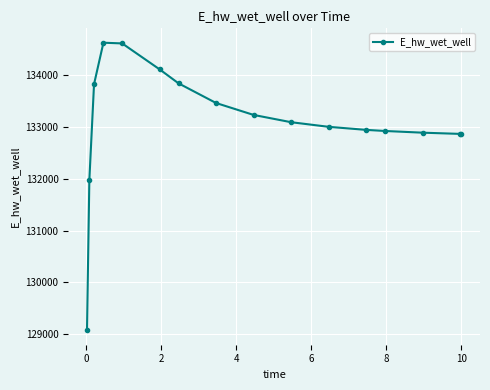

What is the value of the 12th point from the left?

132946.8